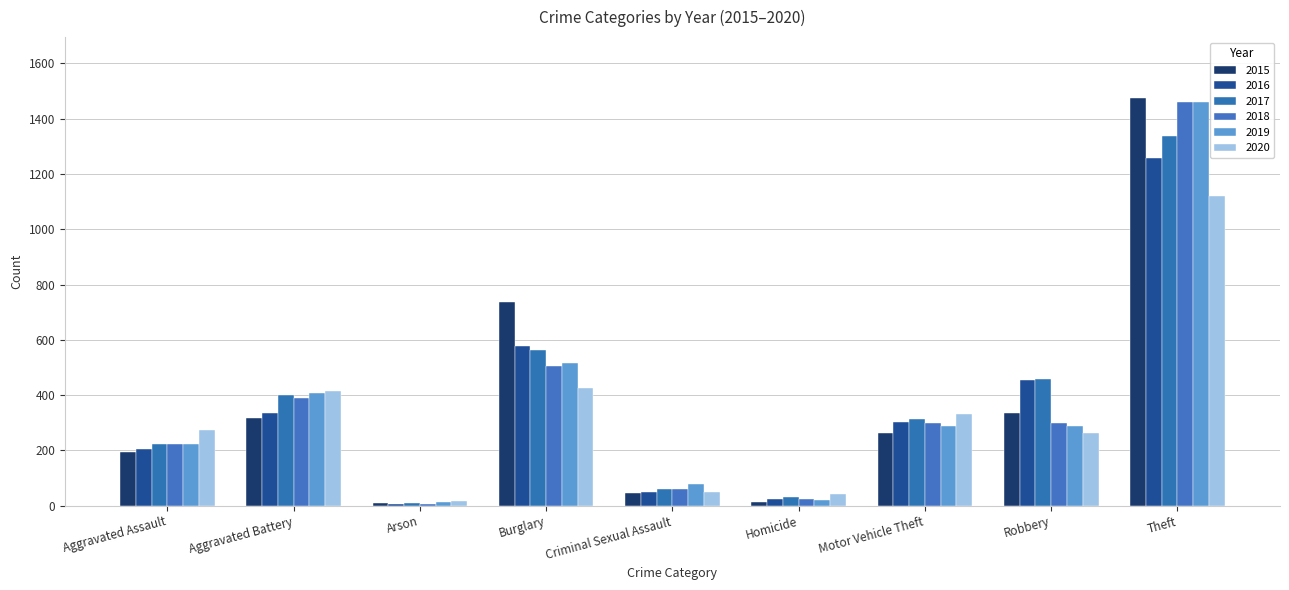

What is the label of the 3rd bar from the right?

Motor Vehicle Theft